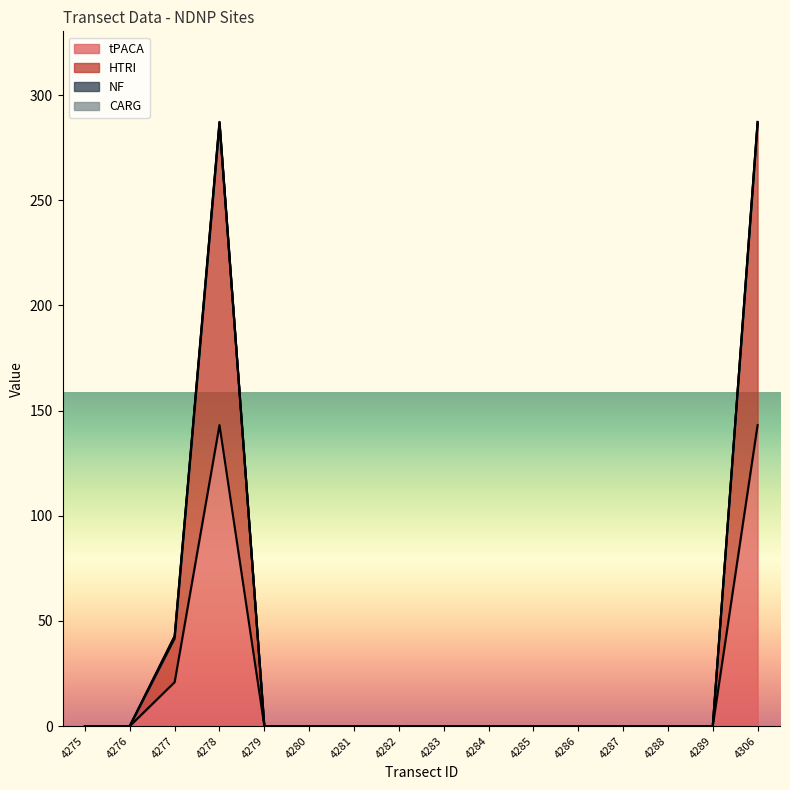

Reading right to left, transcribe all the data shown in this chart.

tPACA: 143.1	0.0	0.0	0.0	0.0	0.0	0.0	0.0	0.0	0.0	0.0	0.0	143.1	20.9	0.0	0.0
HTRI: 286.2	0.0	0.0	0.0	0.0	0.0	0.0	0.0	0.0	0.0	0.0	0.0	286.2	41.8	0.0	0.0